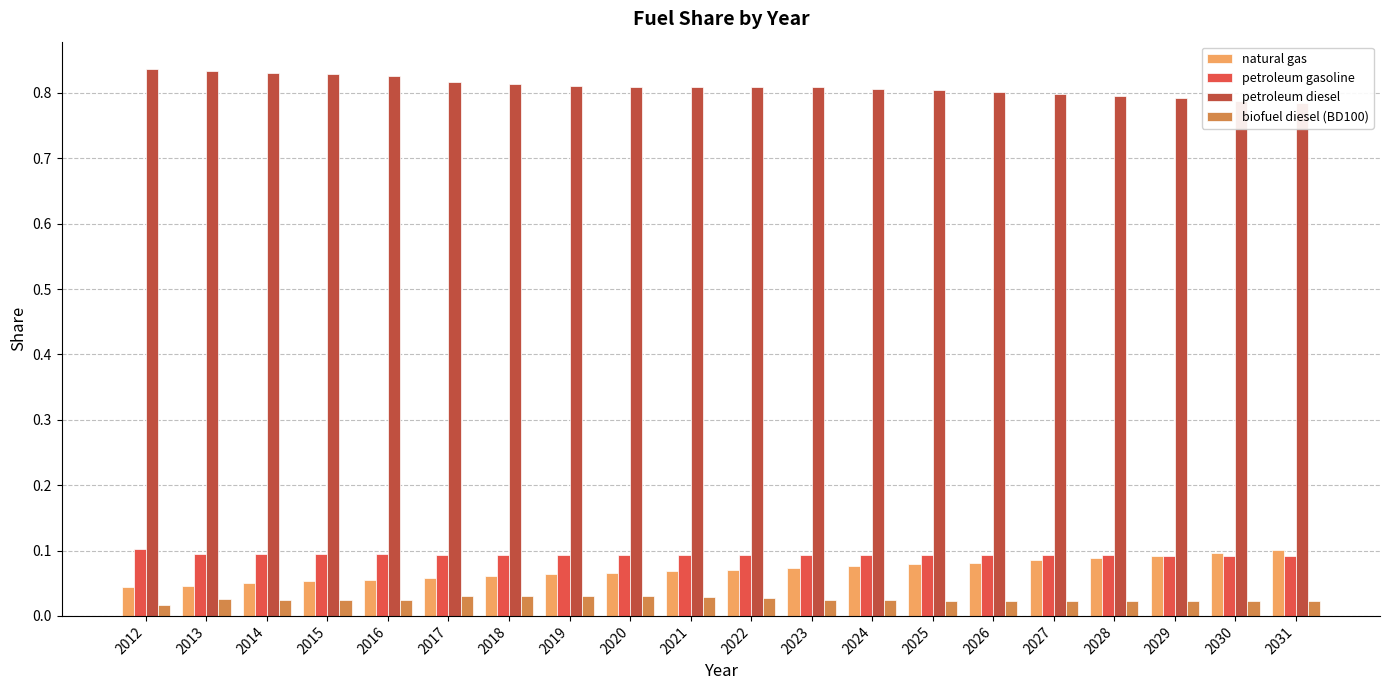

At how many categories does at least one series exceed 0?

20